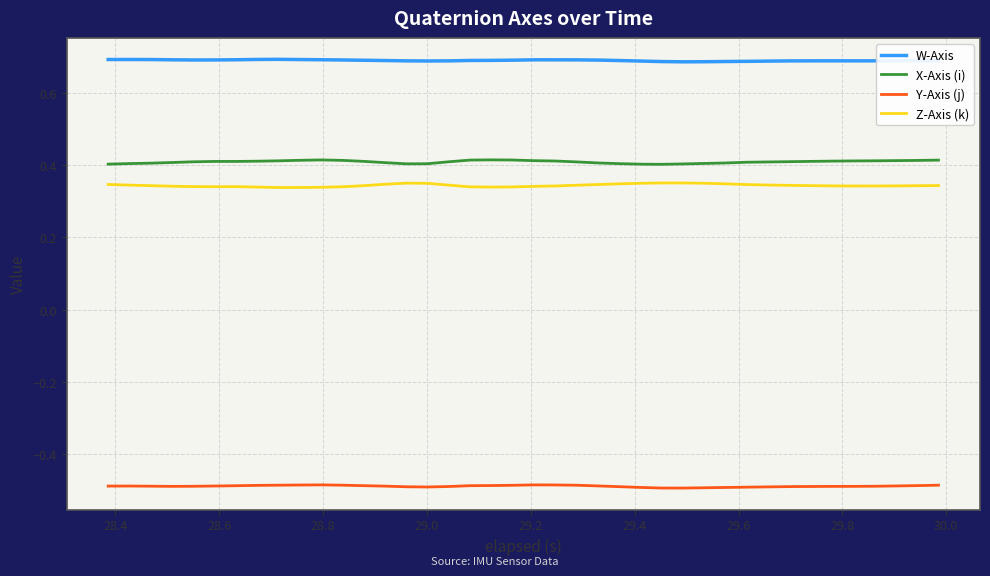

List the series in order of their peak value, highest first.

W-Axis, X-Axis (i), Z-Axis (k), Y-Axis (j)